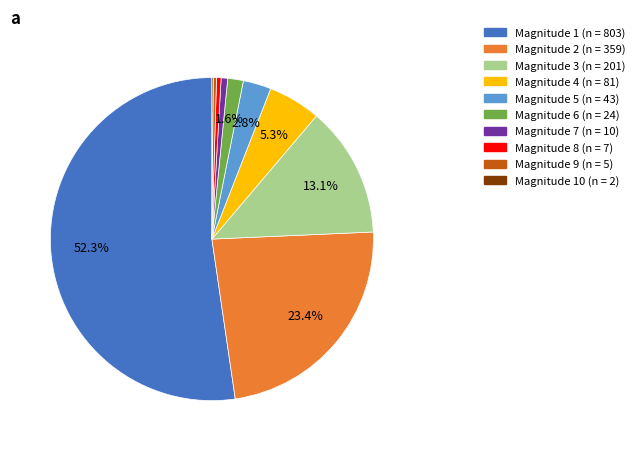

Does any single category account for the majority?

Yes